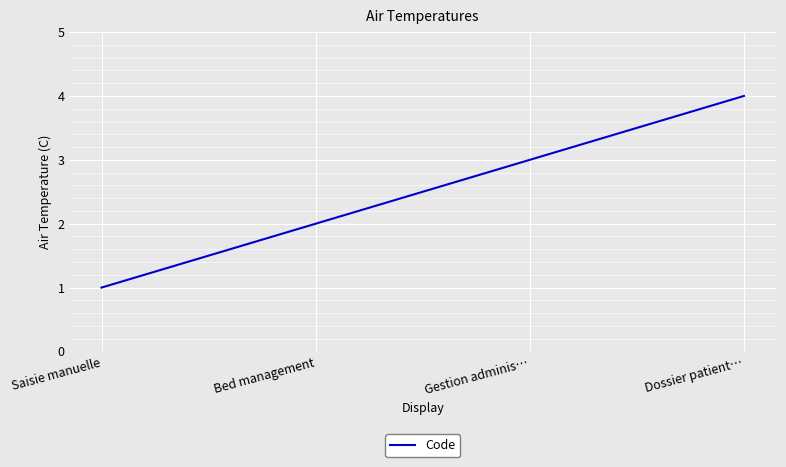

What position from the right is Gestion adminis…?

2